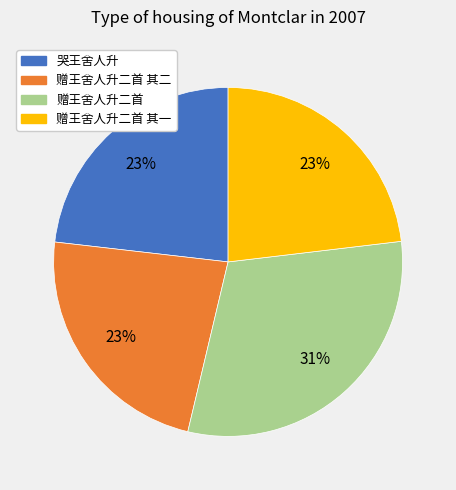

How many slices are in this pie chart?

4